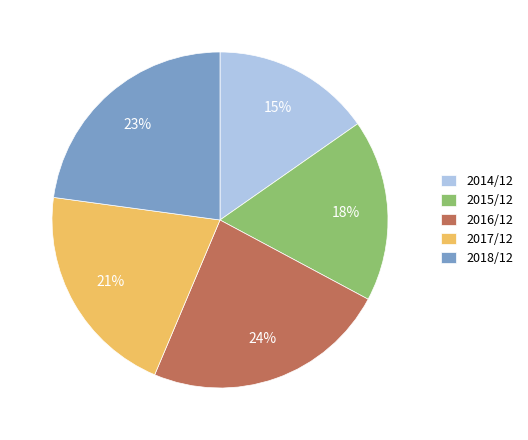

Rank the categories by value from lowest to highest.

2014/12, 2015/12, 2017/12, 2018/12, 2016/12